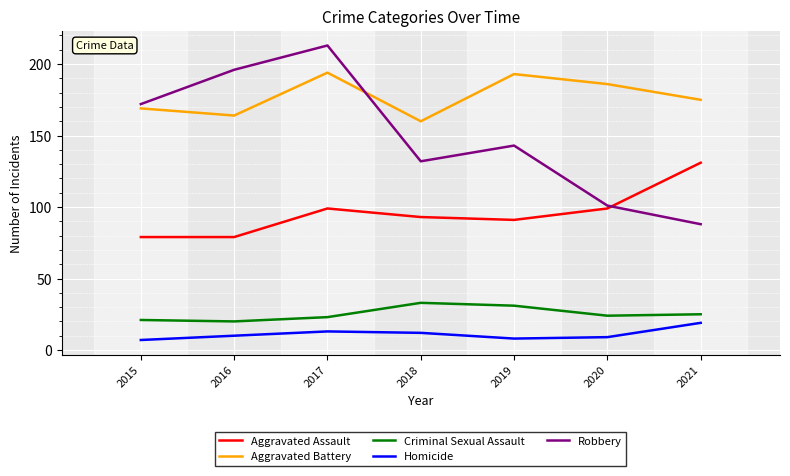

The value of Criminal Sexual Assault at 2017 is 11. True or false?

False